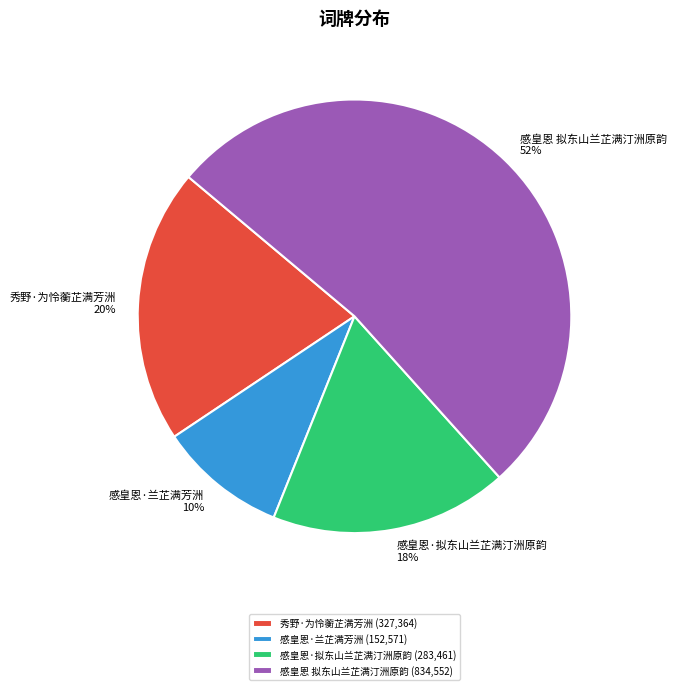

Rank the categories by value from highest to lowest.

感皇恩 拟东山兰芷满汀洲原韵, 秀野·为怜蘅芷满芳洲, 感皇恩·拟东山兰芷满汀洲原韵, 感皇恩·兰芷满芳洲